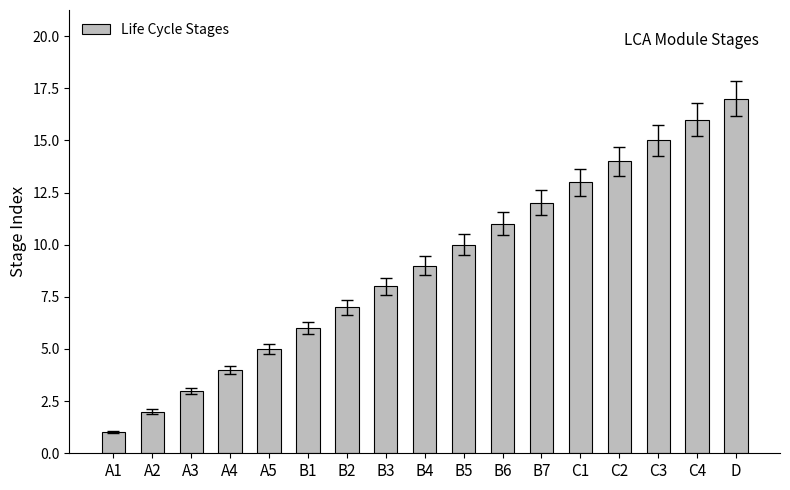

Rank the categories by value from highest to lowest.

D, C4, C3, C2, C1, B7, B6, B5, B4, B3, B2, B1, A5, A4, A3, A2, A1